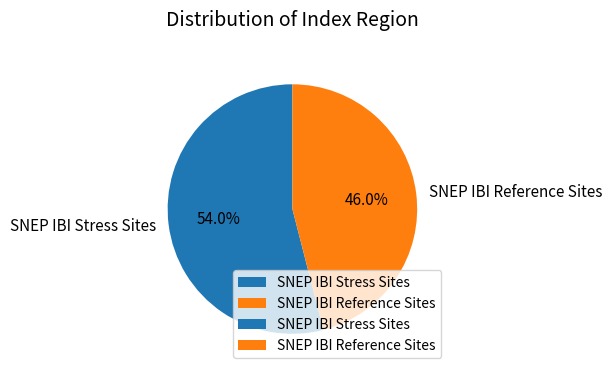

How many slices are in this pie chart?

2